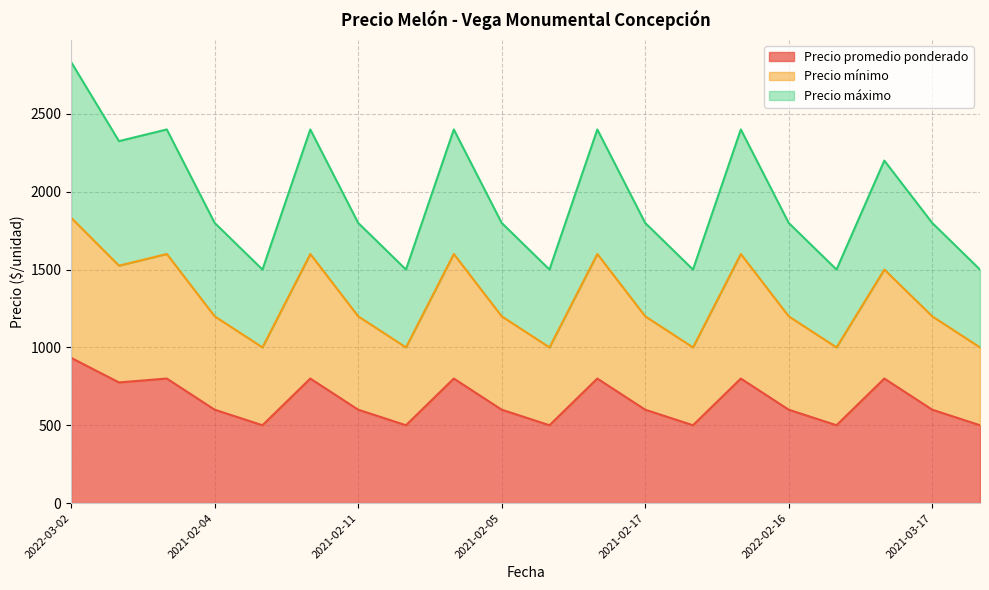

At which category is the sum across all series the highest?

2022-03-02